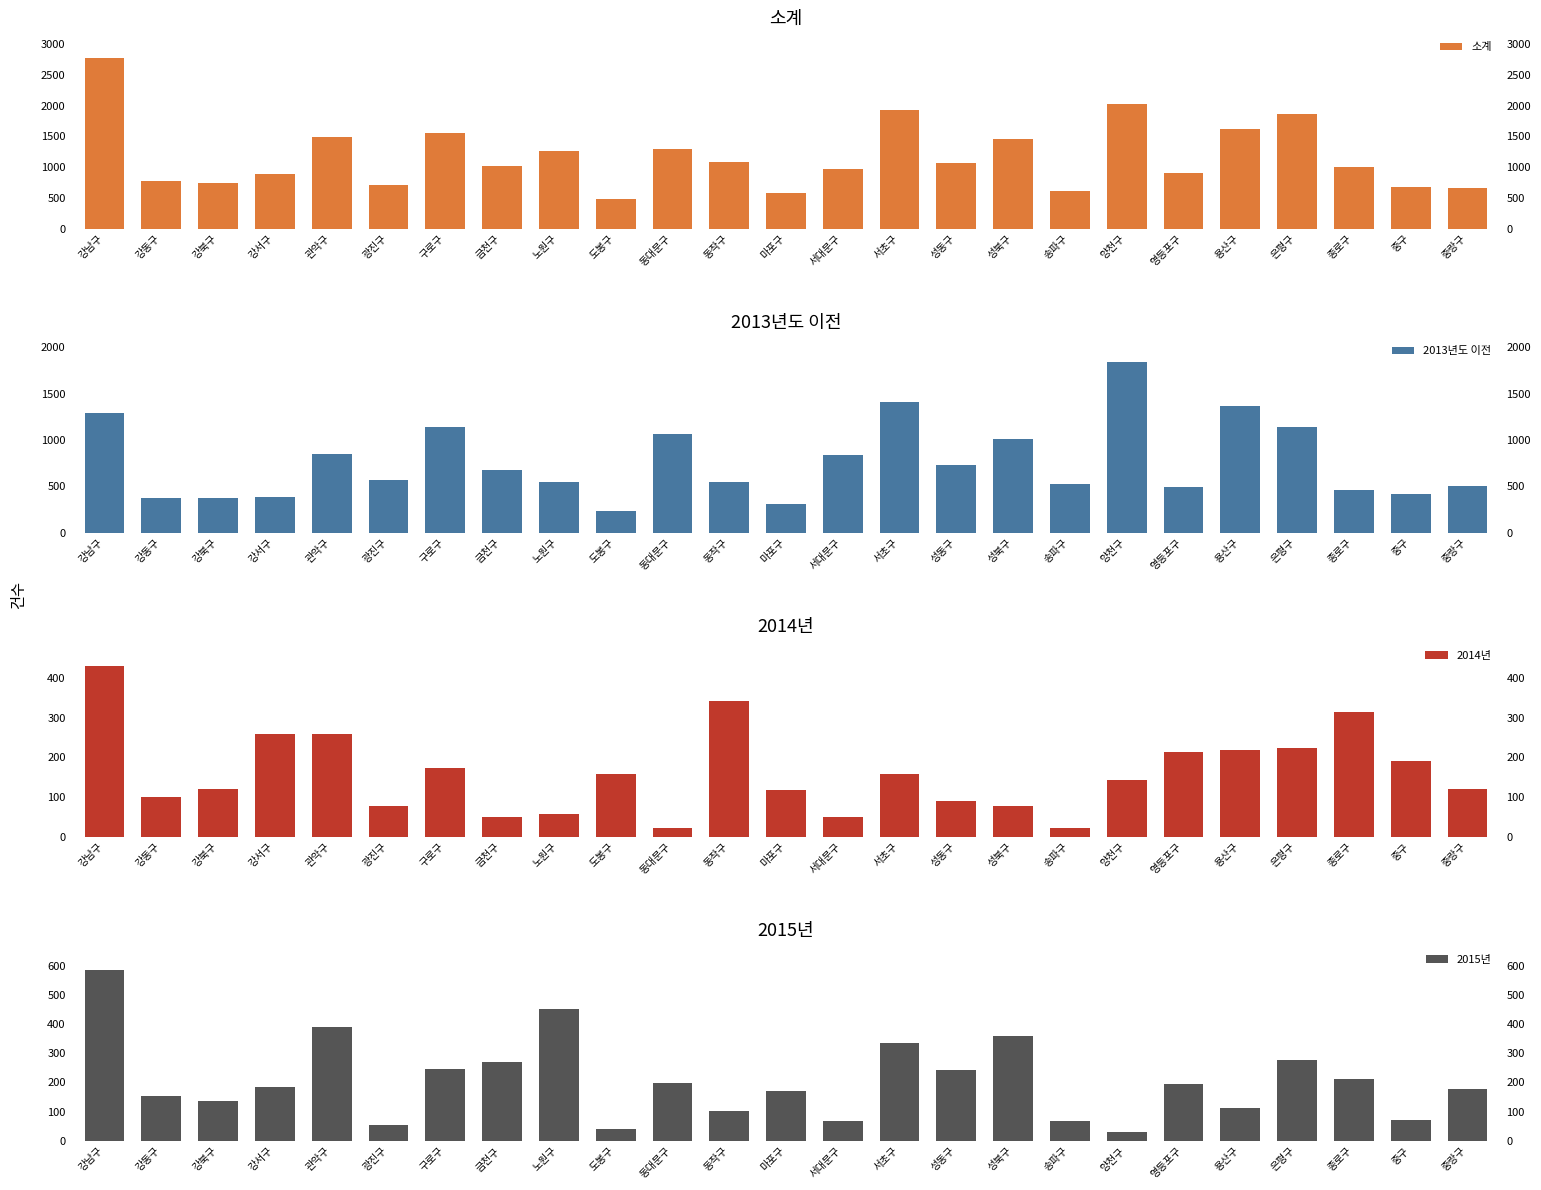

True or false: 2013년도 이전 has a value of 238 at 도봉구.

True